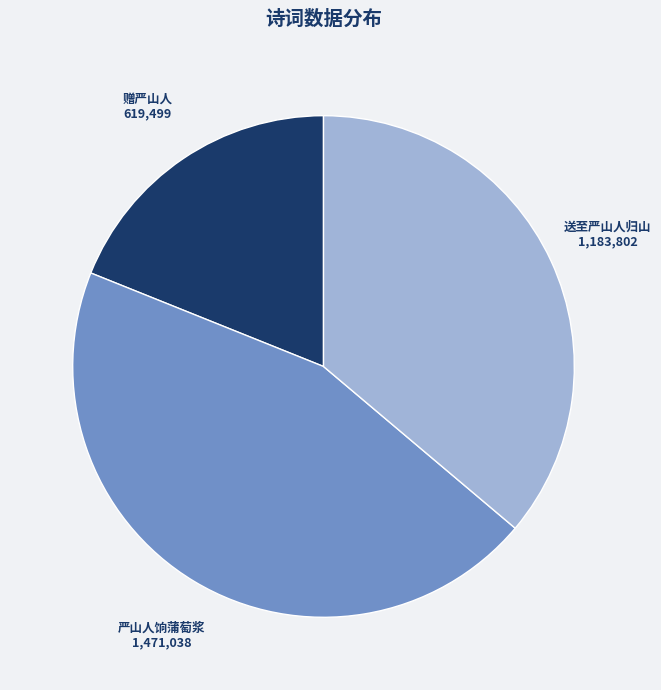

How many segments does this pie chart have?

3